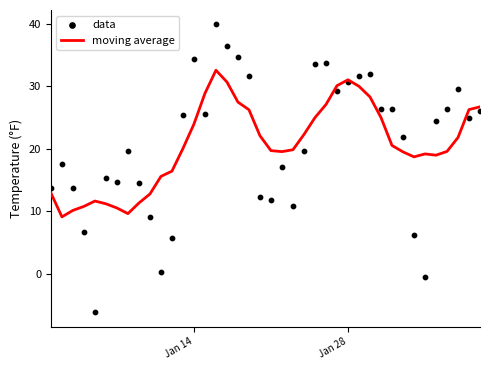

What are all the series names shown in the legend?

moving average, data